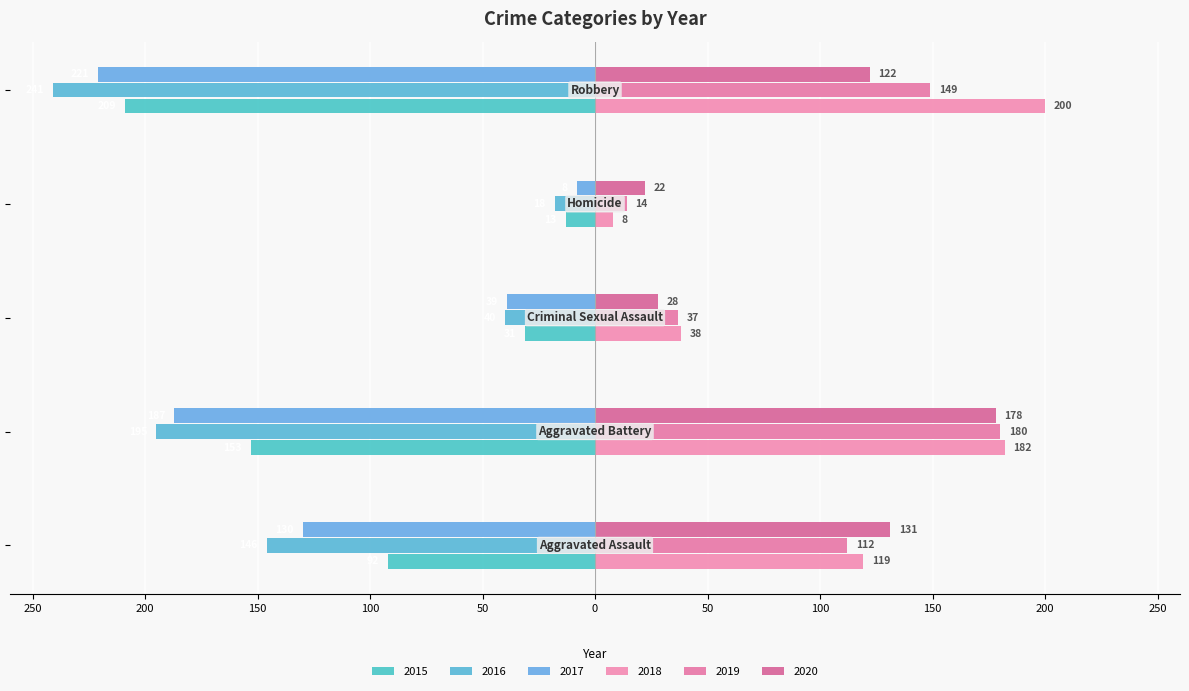

How many values in the 2019 series exceed 112?

2